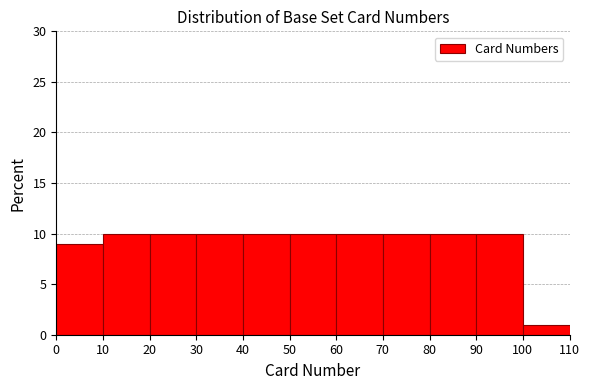

Reading left to right, transcribe this chart: for each bar, give the range it covers on the x-axis and its height. The values are not printed on the chart, so give them approximately, as read against the axis.

0 to 10: 9
10 to 20: 10
20 to 30: 10
30 to 40: 10
40 to 50: 10
50 to 60: 10
60 to 70: 10
70 to 80: 10
80 to 90: 10
90 to 100: 10
100 to 110: 1